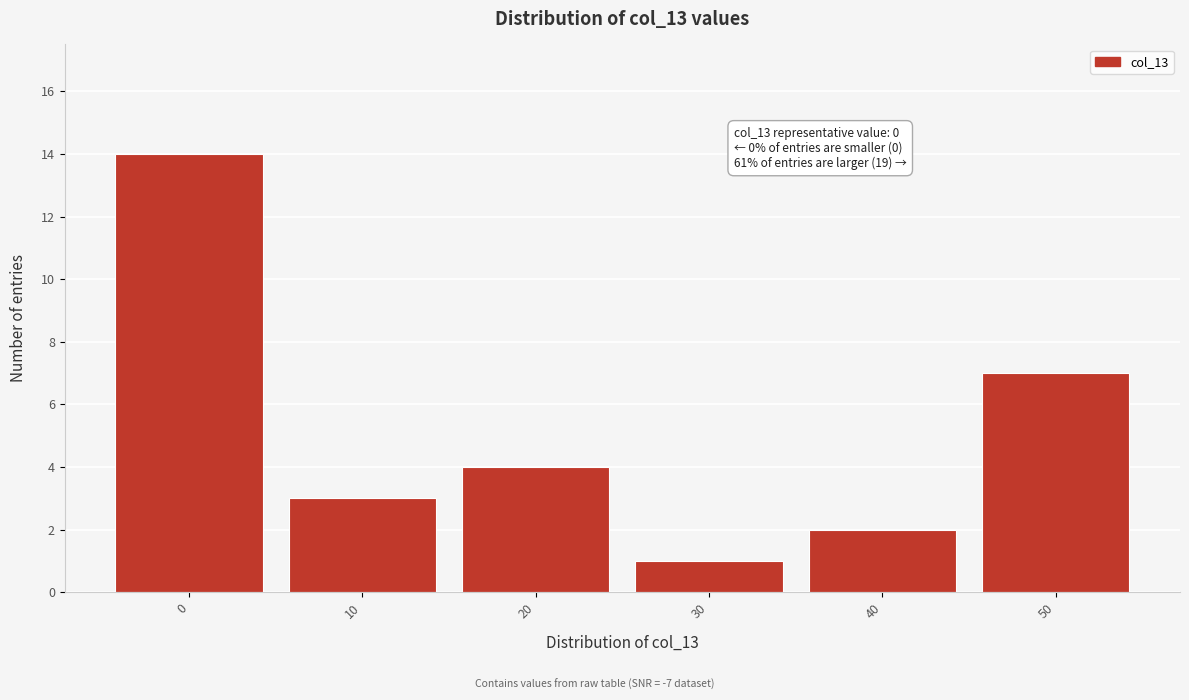

Reading left to right, transcribe all the data shown in this chart.

0=14	10=3	20=4	30=1	40=2	50=7